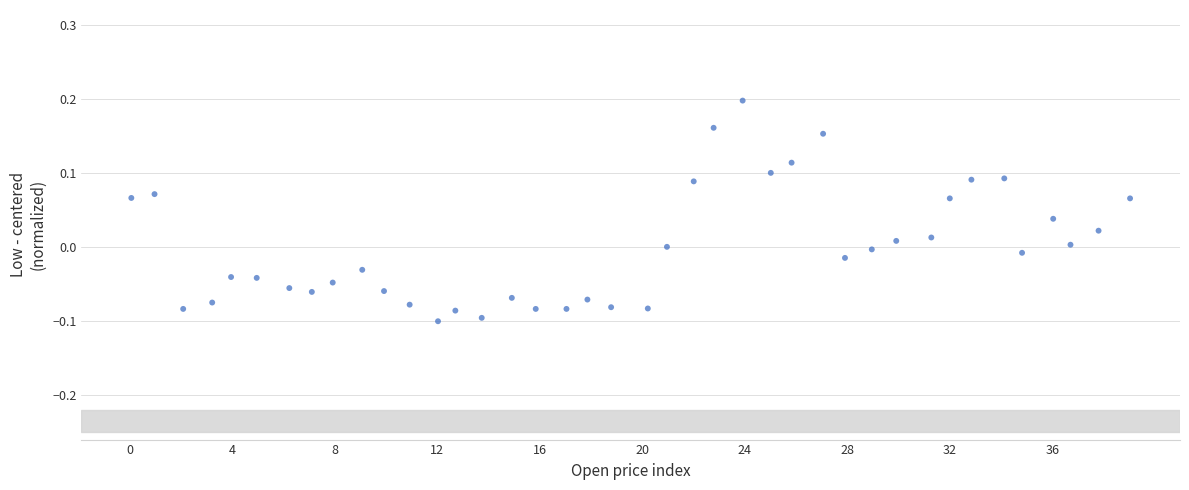

What is the range of X values (max minus min)?

39.0